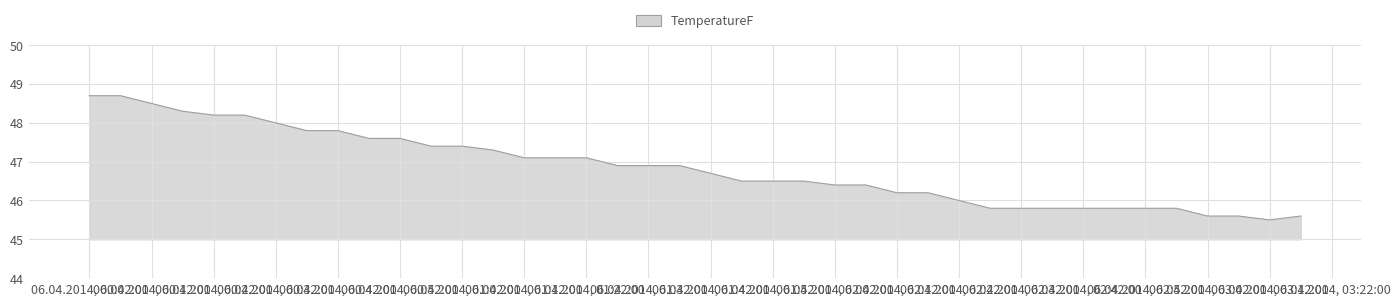

What is the greatest value displayed?

48.7